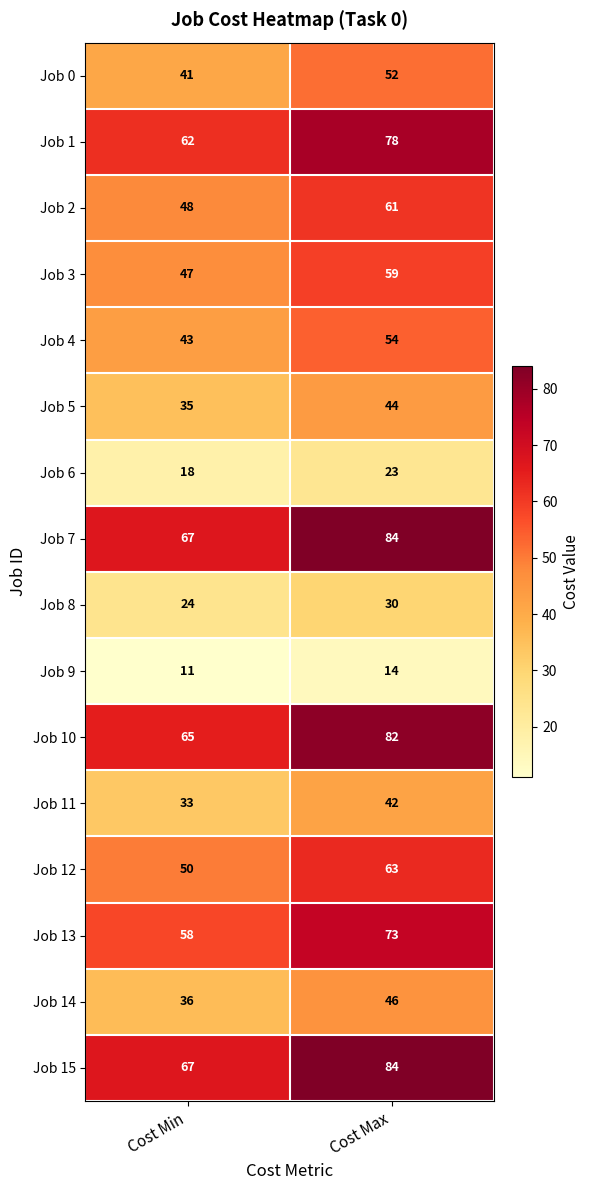

True or false: Job 10 has a value of 46 at Cost Max.

False